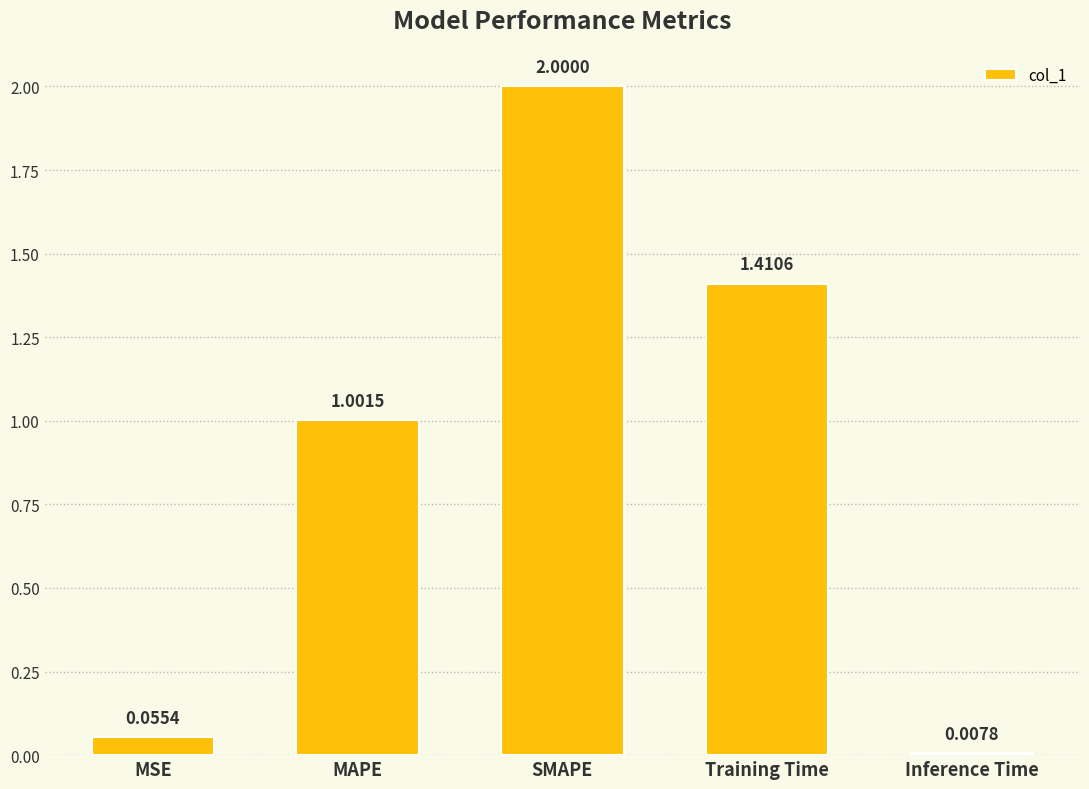

How many values are below 1?

2